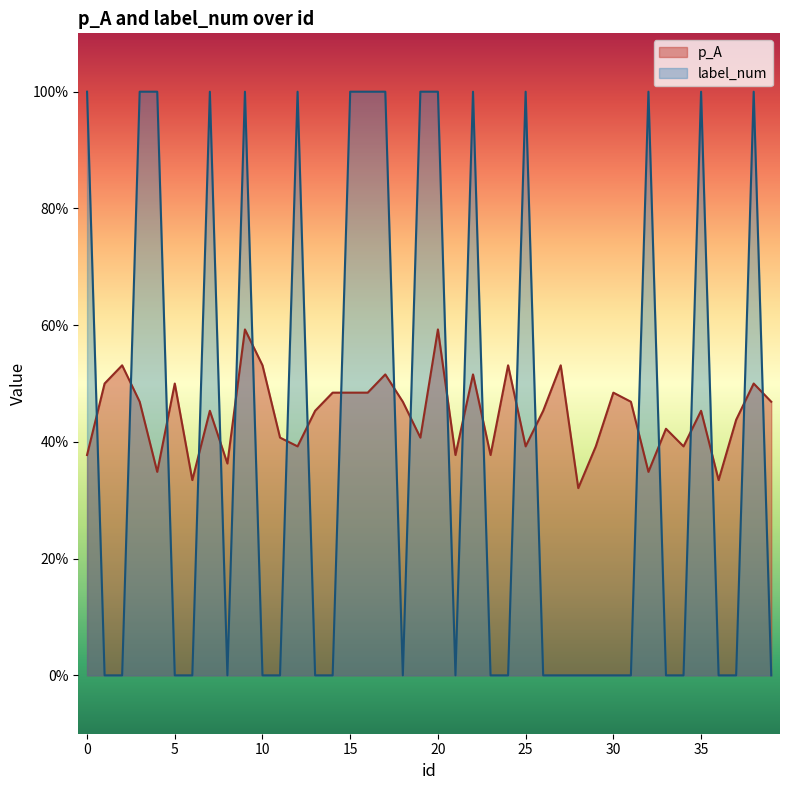

What is the average value of the label_num series?

0.4